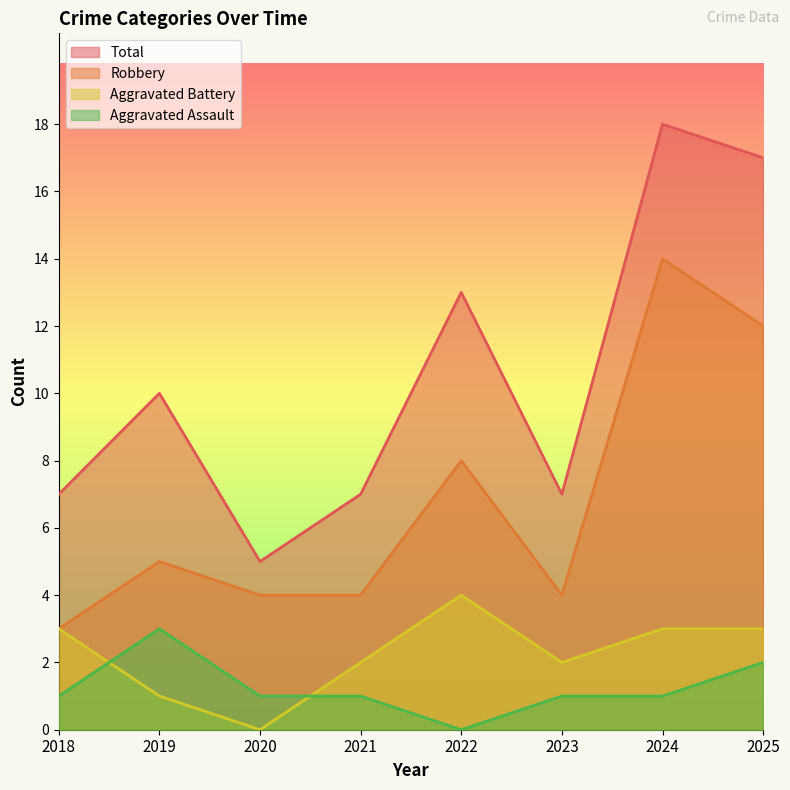

True or false: Total and Aggravated Battery intersect in this chart.

False